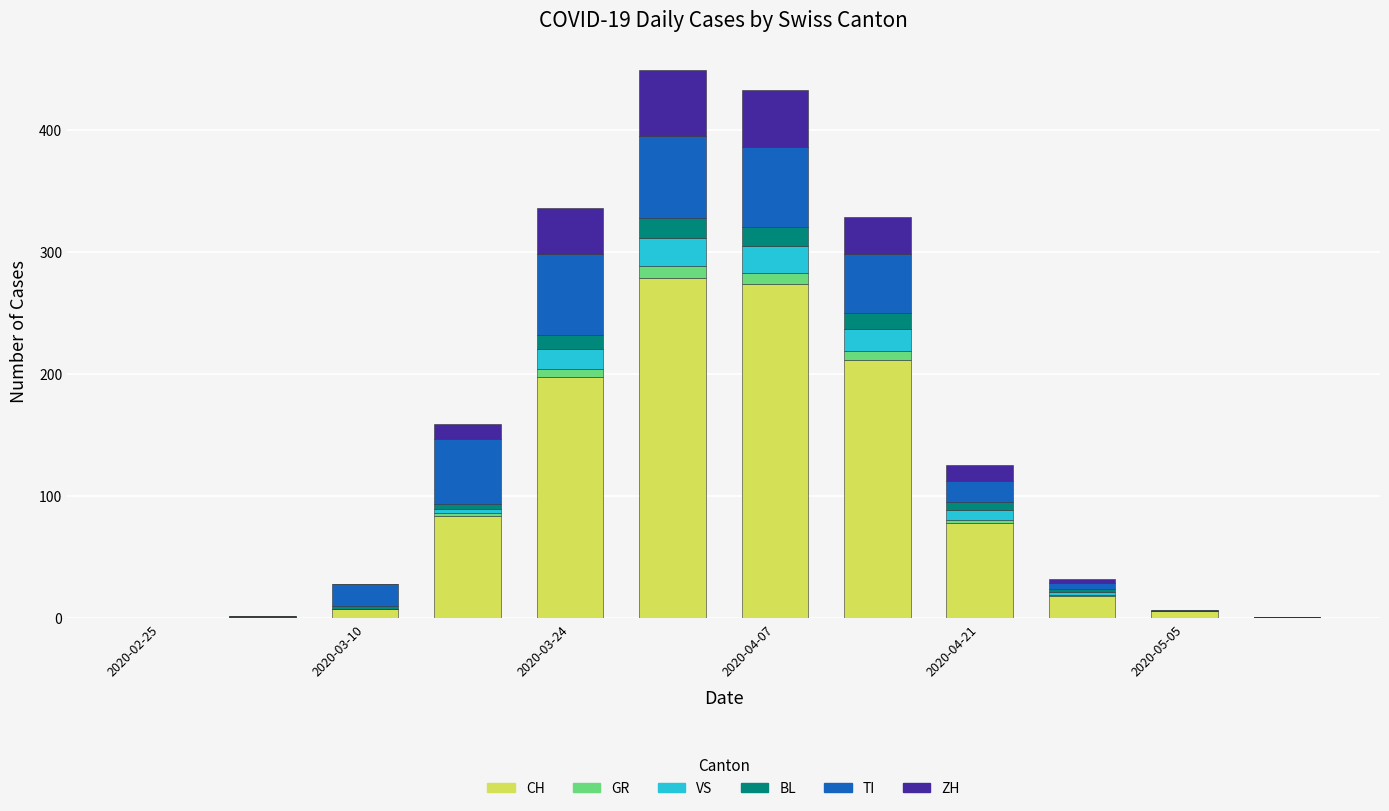

What is the highest value of the CH series?

279